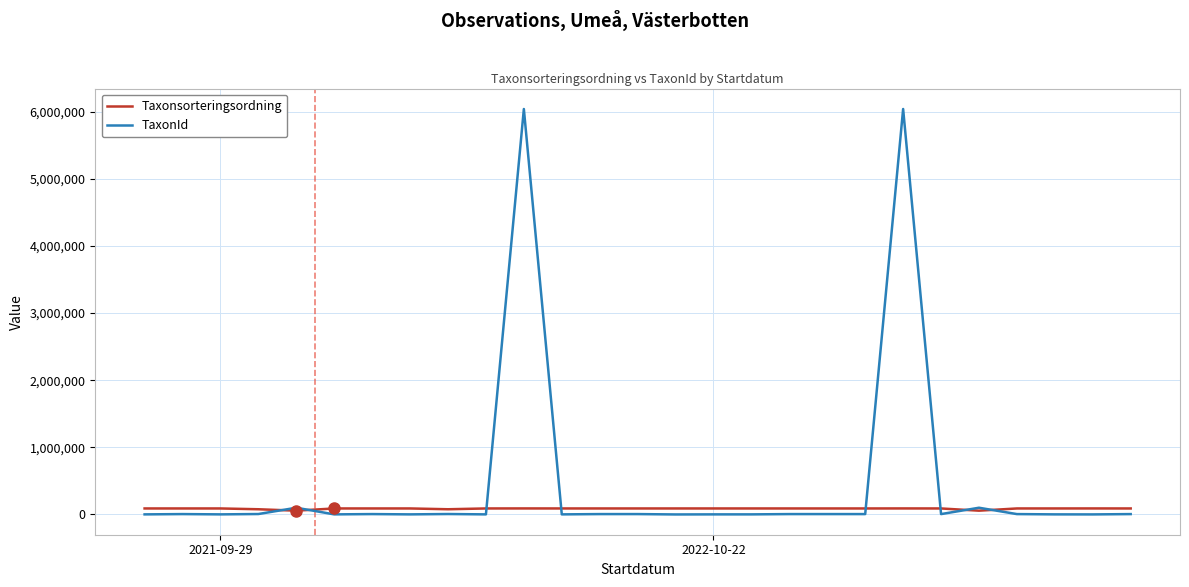

List the series in order of their peak value, lowest first.

Taxonsorteringsordning, TaxonId